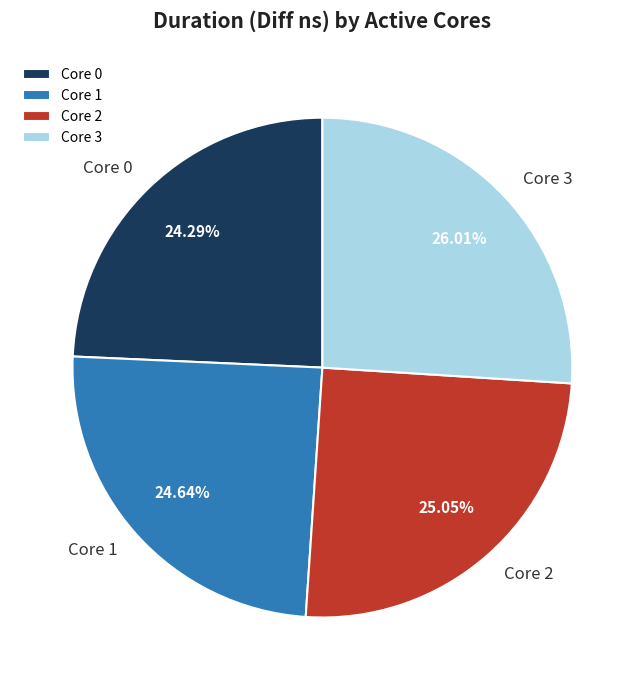

To the nearest percent, what is the average slice percentage?

25%